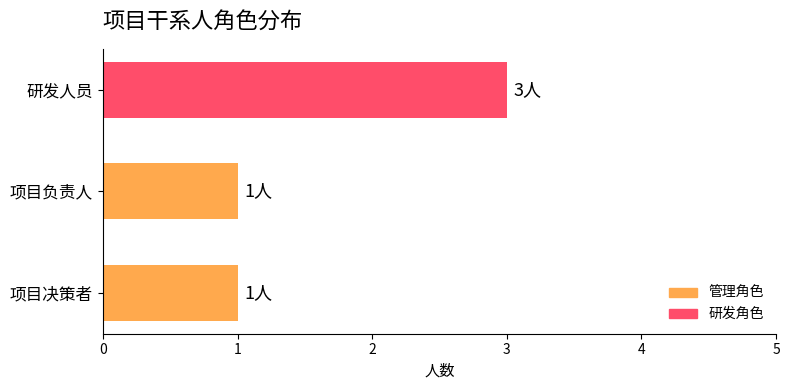

What is the ratio of the value at 研发人员 to the value at 项目负责人?

3.0